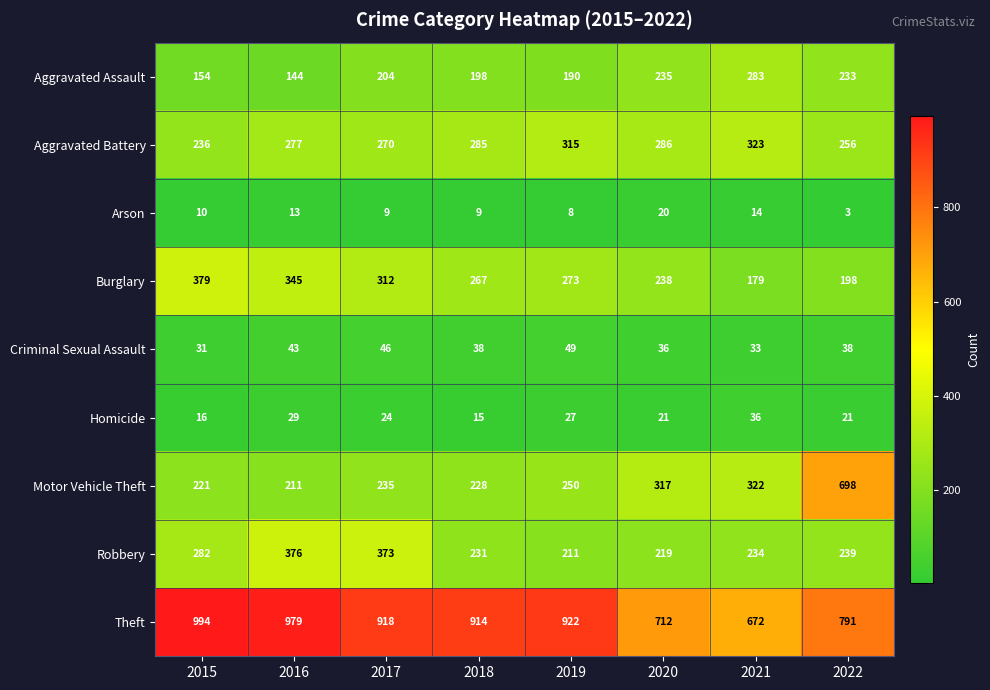

At how many categories does at least one series exceed 469?

8